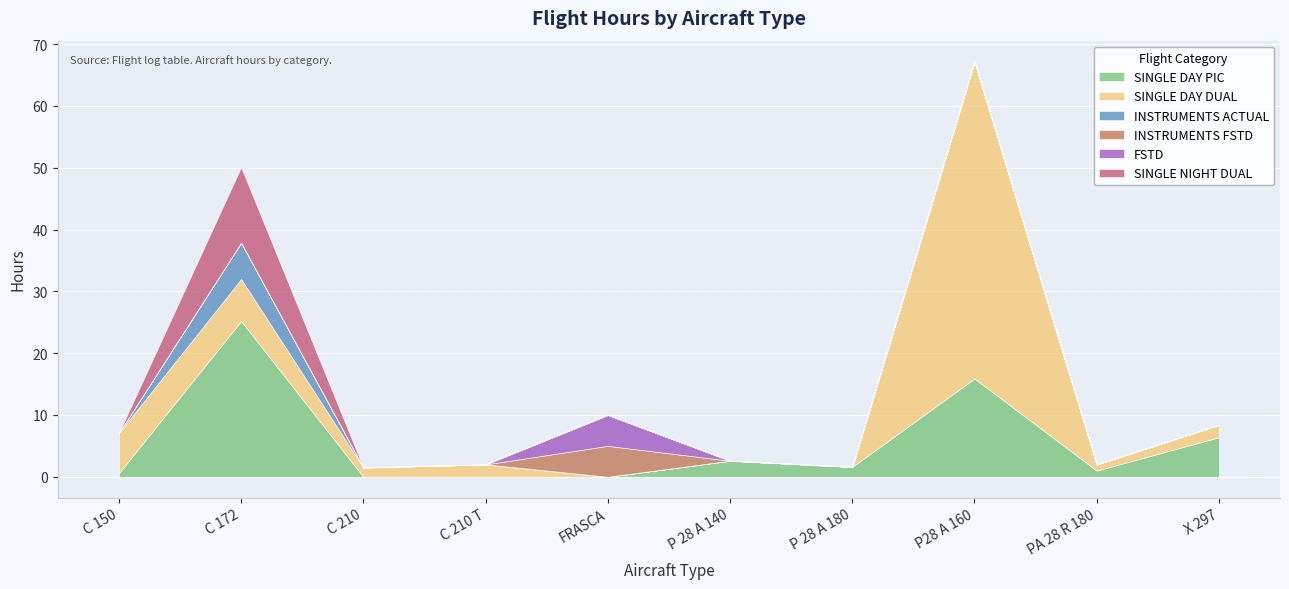

Which series changed the most between P 28 A 140 and P 28 A 180?

SINGLE DAY PIC